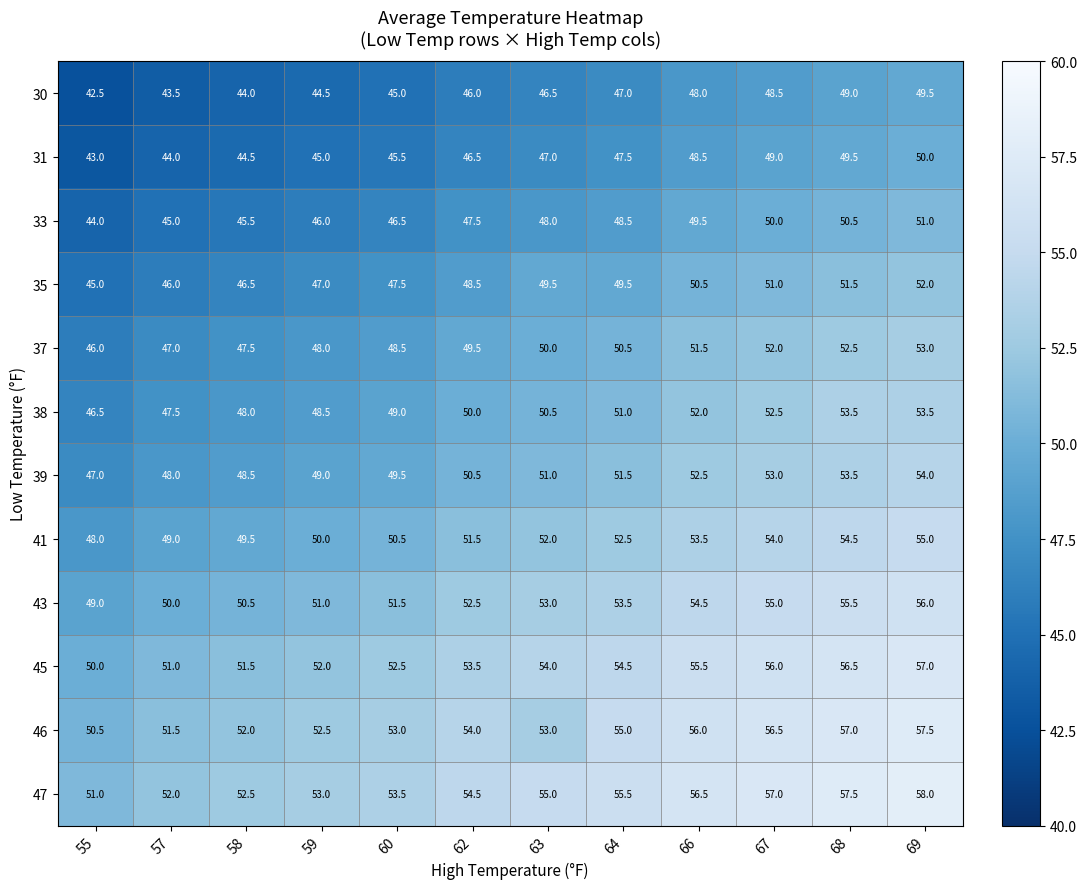

How many distinct data groups are displayed?

12